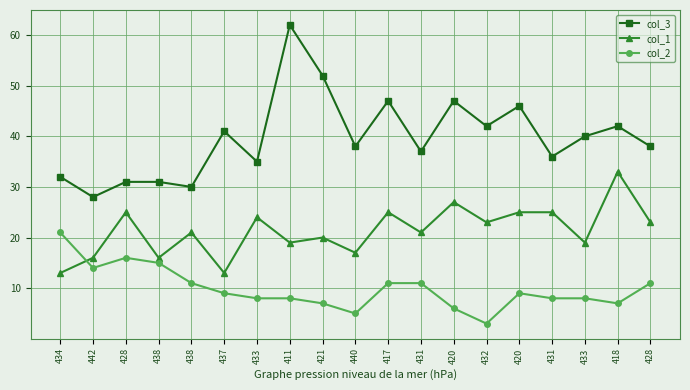

Count the number of data series in this chart.

3